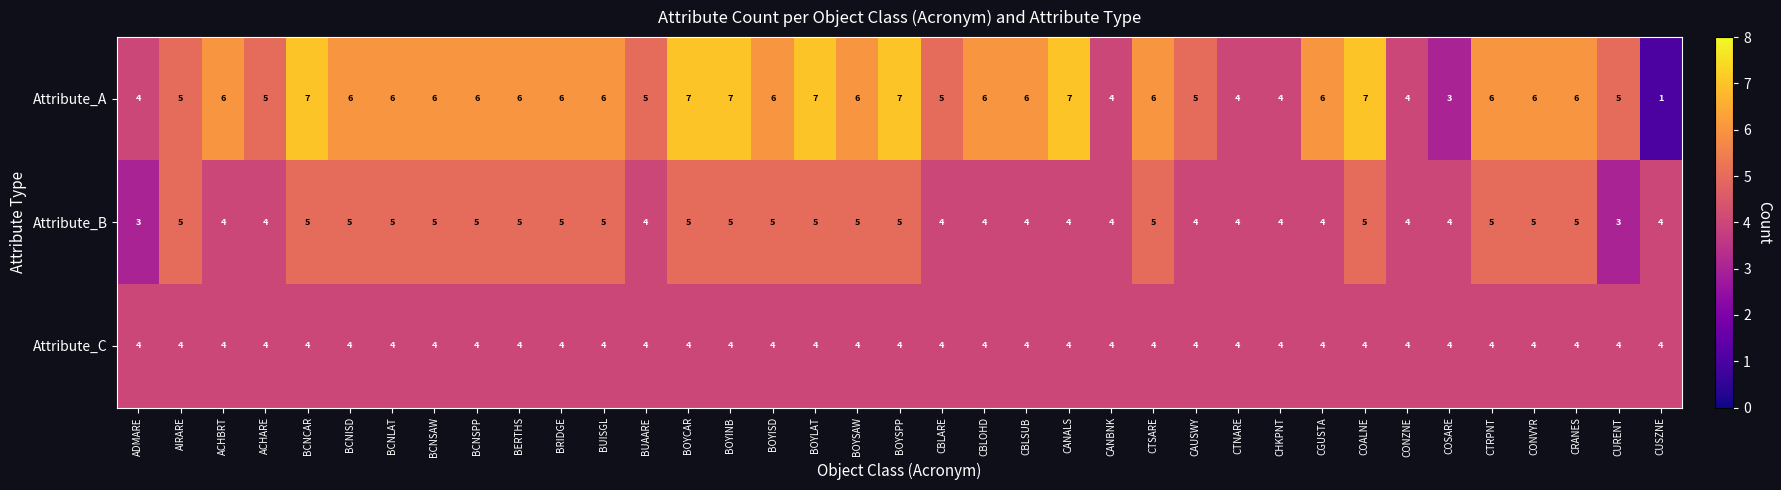

The value of Attribute_B at AIRARE is 7. True or false?

False